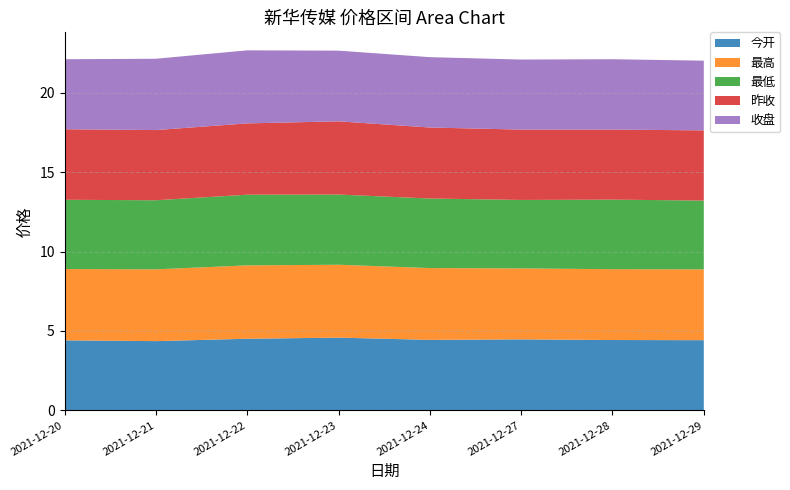

Reading right to left, what are all the values shown in this chart?

今开: 4.4	4.4	4.5	4.4	4.6	4.5	4.4	4.4
最高: 4.5	4.5	4.5	4.5	4.6	4.6	4.5	4.5
最低: 4.3	4.4	4.3	4.4	4.4	4.5	4.3	4.4
昨收: 4.4	4.4	4.4	4.5	4.6	4.5	4.4	4.4
收盘: 4.4	4.4	4.4	4.4	4.5	4.6	4.5	4.4